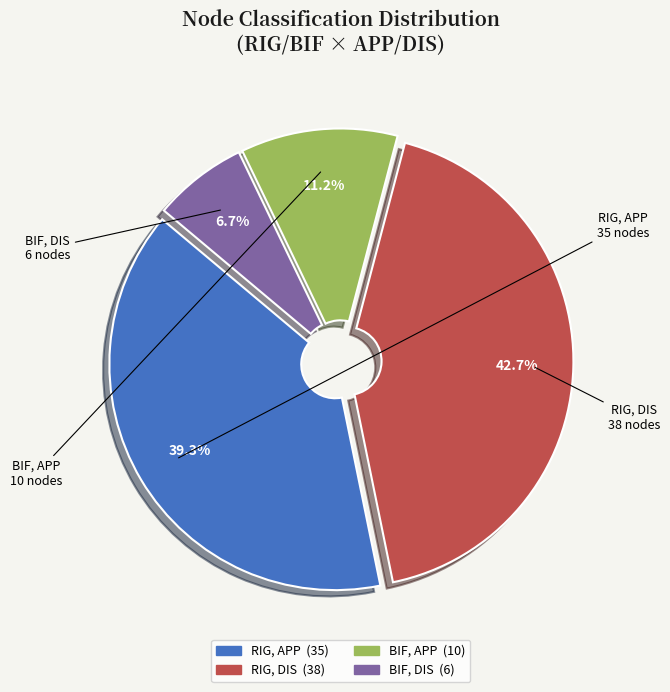

Does any single category account for the majority?

No